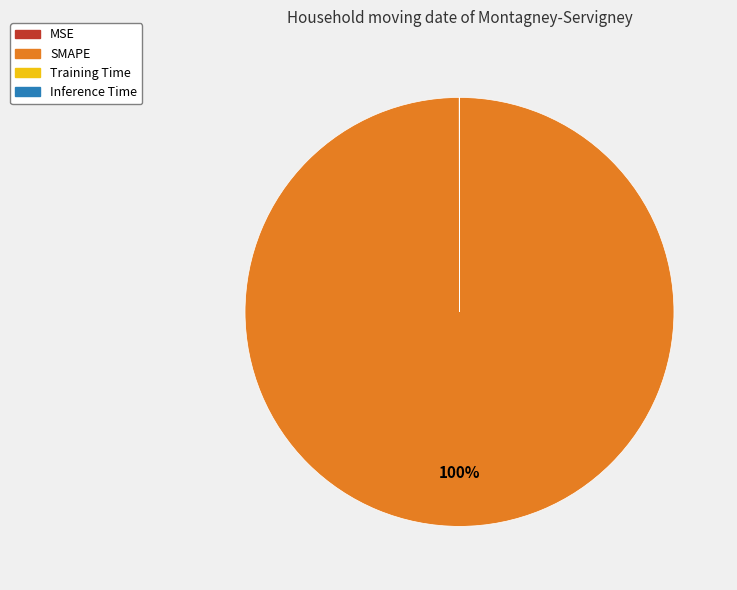

What is the largest slice in the pie chart?

SMAPE